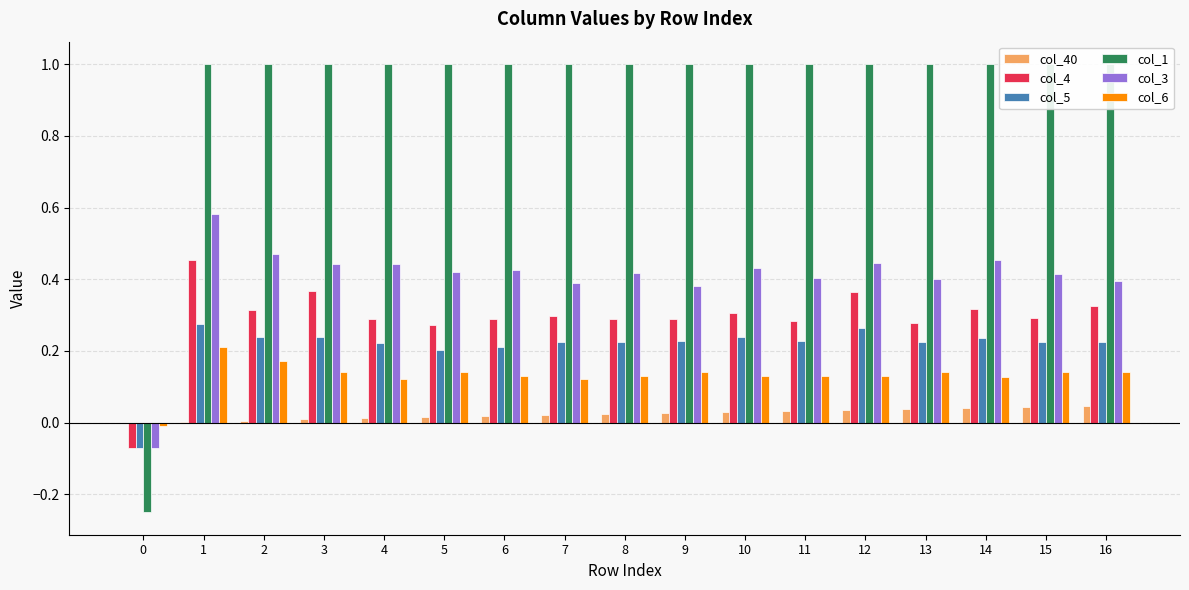

List the labels in order of col_1 value, smallest first.

0, 1, 2, 3, 4, 5, 6, 7, 8, 9, 10, 11, 12, 13, 14, 15, 16